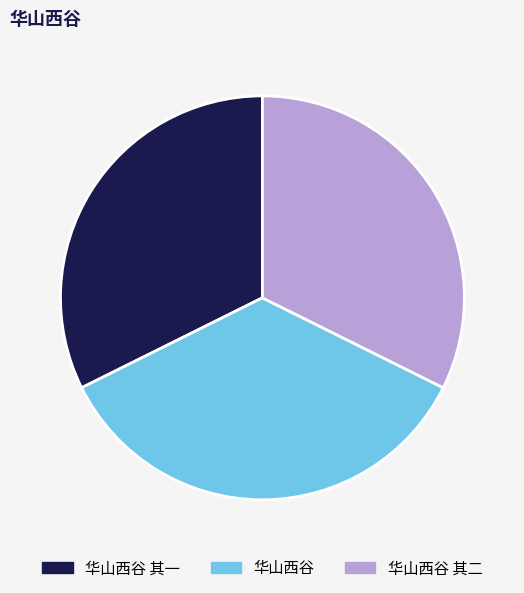

Count the number of slices in the pie.

3